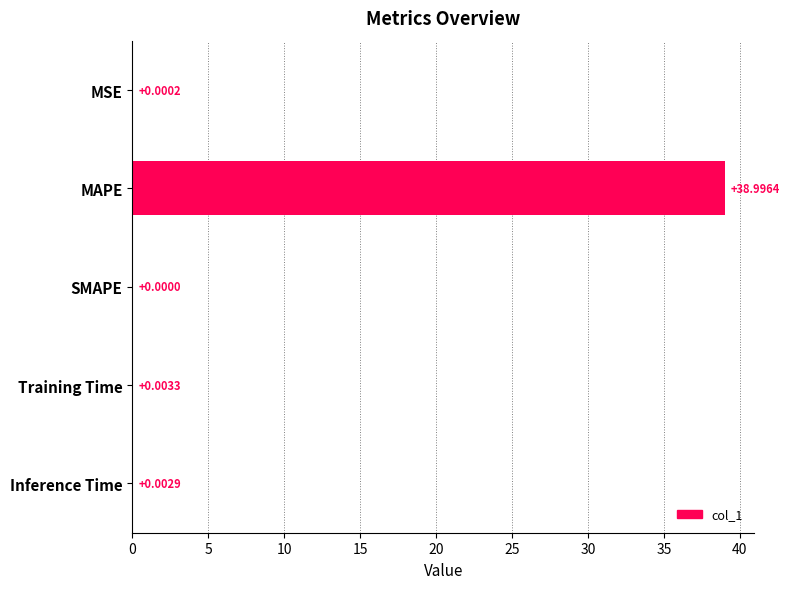

Between MAPE and Inference Time, which is larger?

MAPE